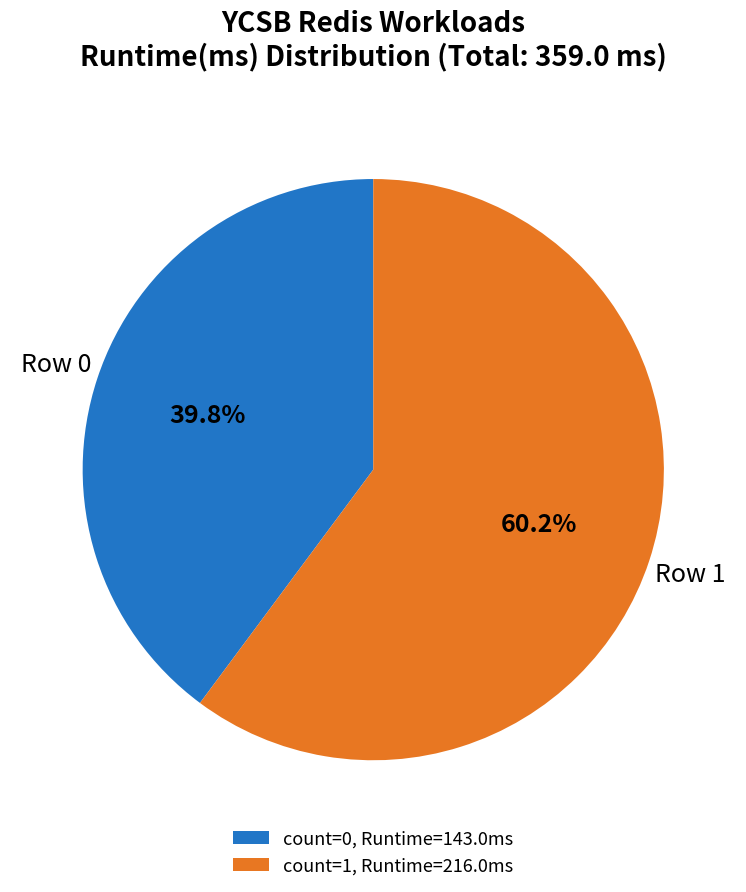

How many segments does this pie chart have?

2